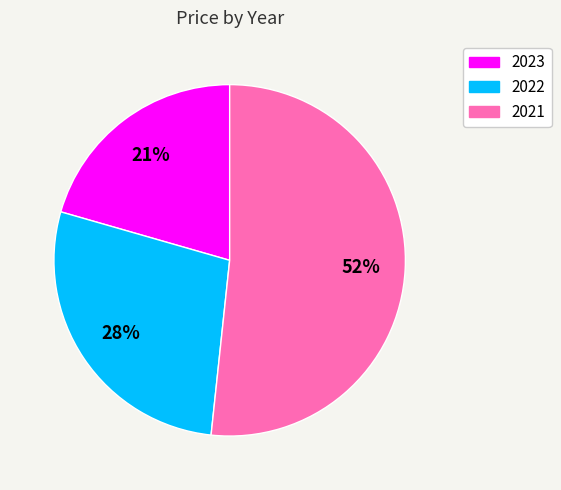

To the nearest percent, what percentage of the pie is 2023?

21%